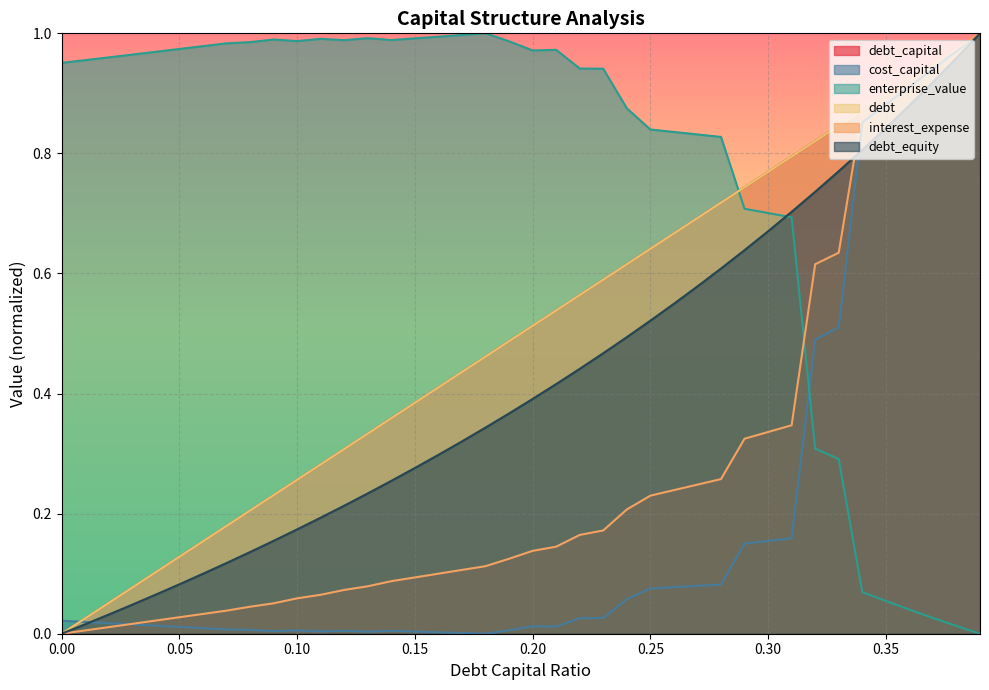

The enterprise_value series shows 1.3 at 0.05. True or false?

False